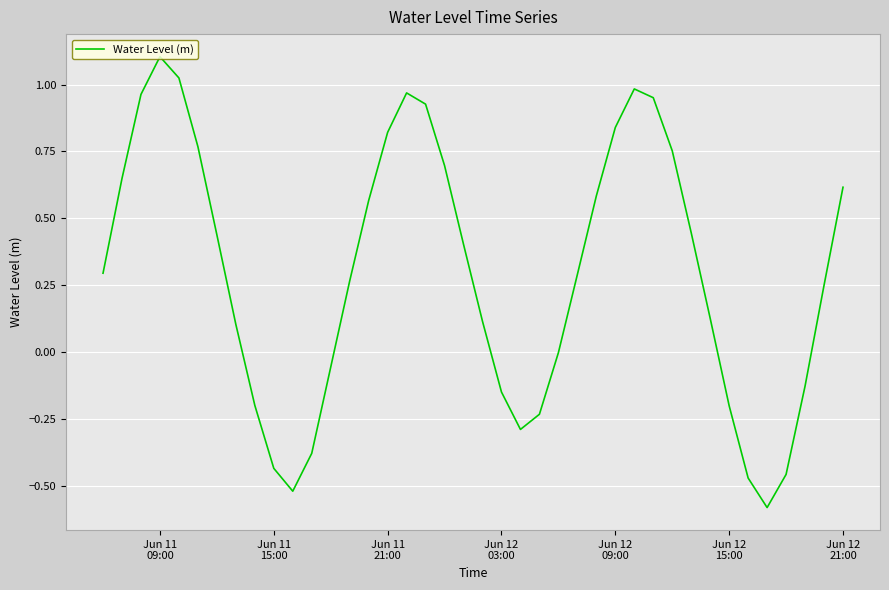

What is the greatest value displayed?

1.1